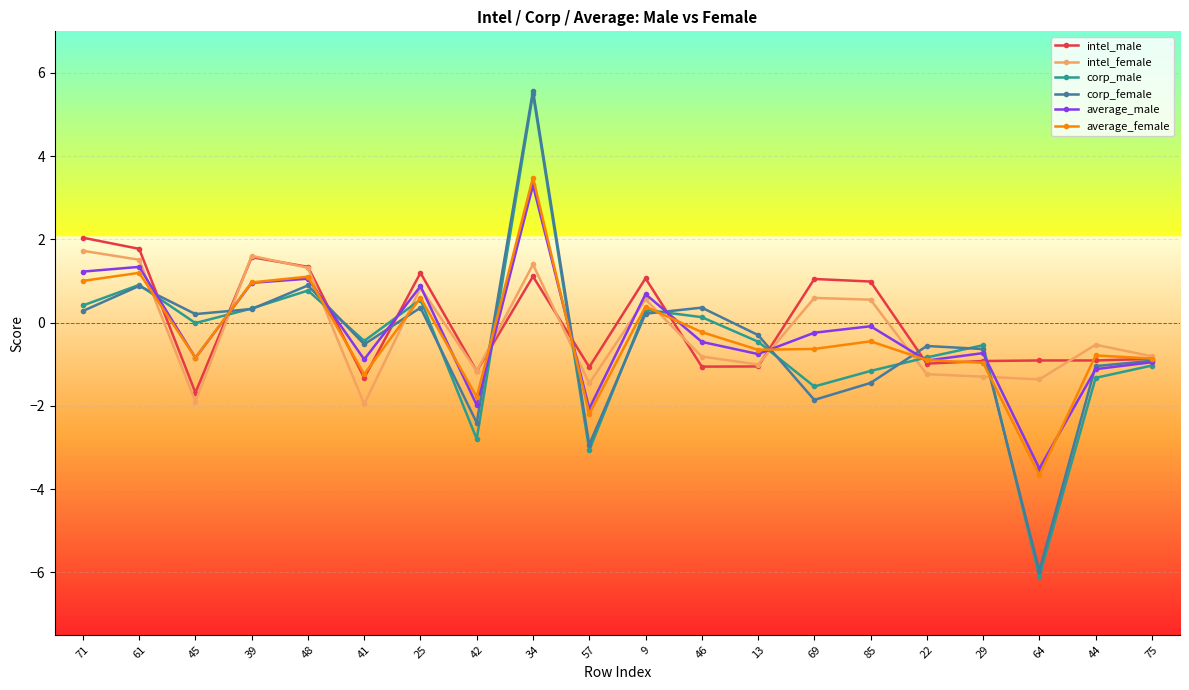

Does the chart have visible grid lines?

Yes